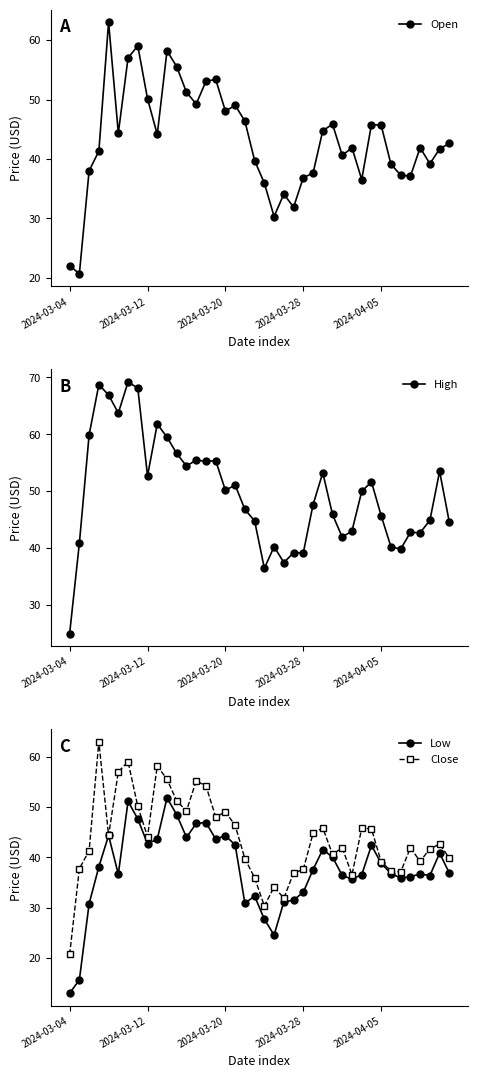

What is the difference between the maximum and minimum values in the Open series?

42.3